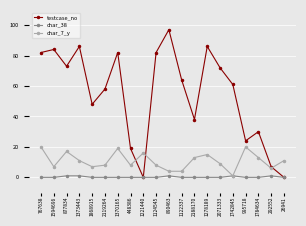

How many distinct data groups are displayed?

3